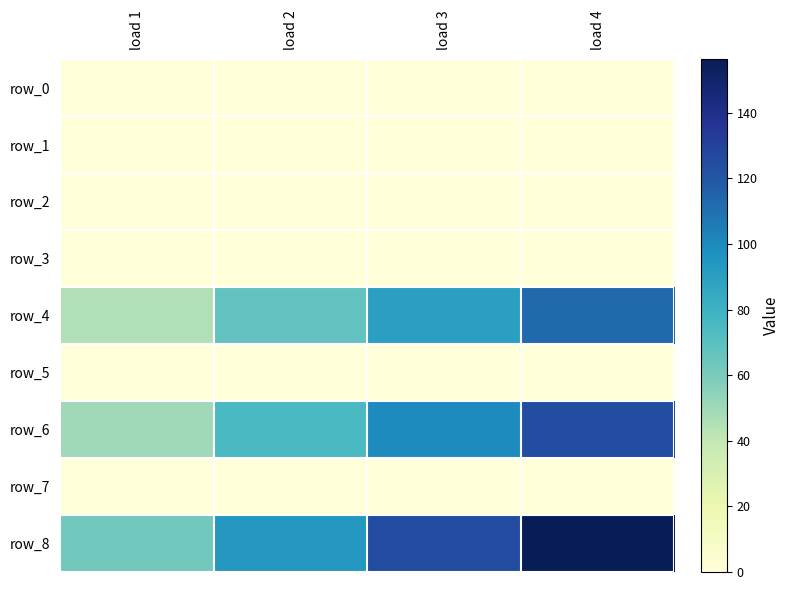

Which has a higher value, load 4 or load 3?

load 4